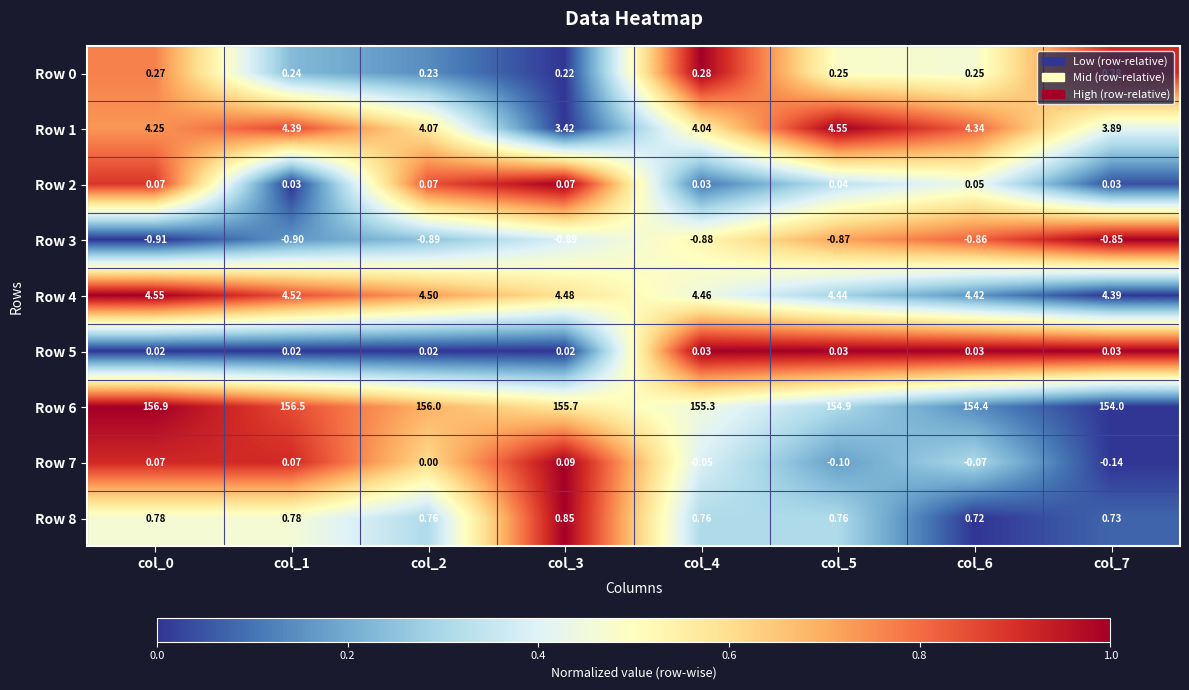

Is the value of Row 6 at col_5 greater than the value of Row 7 at col_4?

Yes